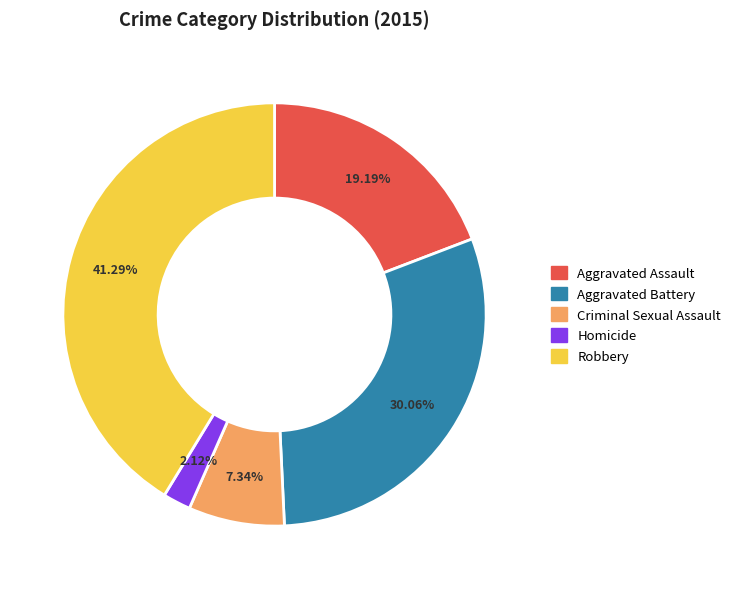

What percentage is NOT represented by Aggravated Assault?

80.8%